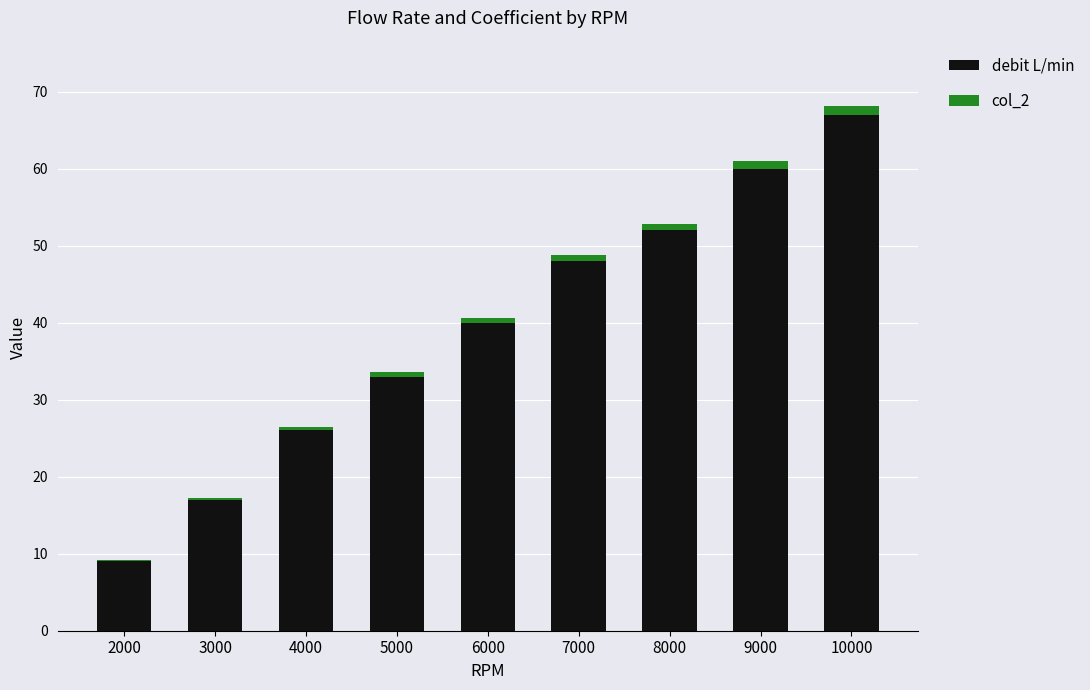

Where is debit L/min nearest to the value 38?

6000